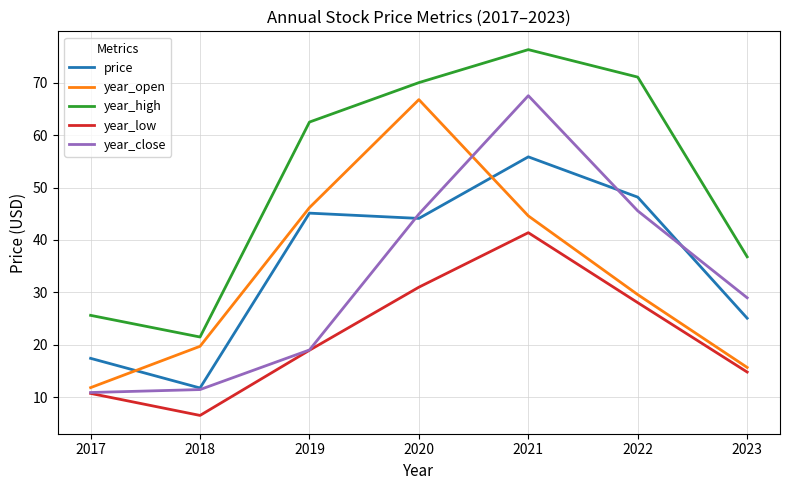

What is the total value across all series at 2023?

121.4